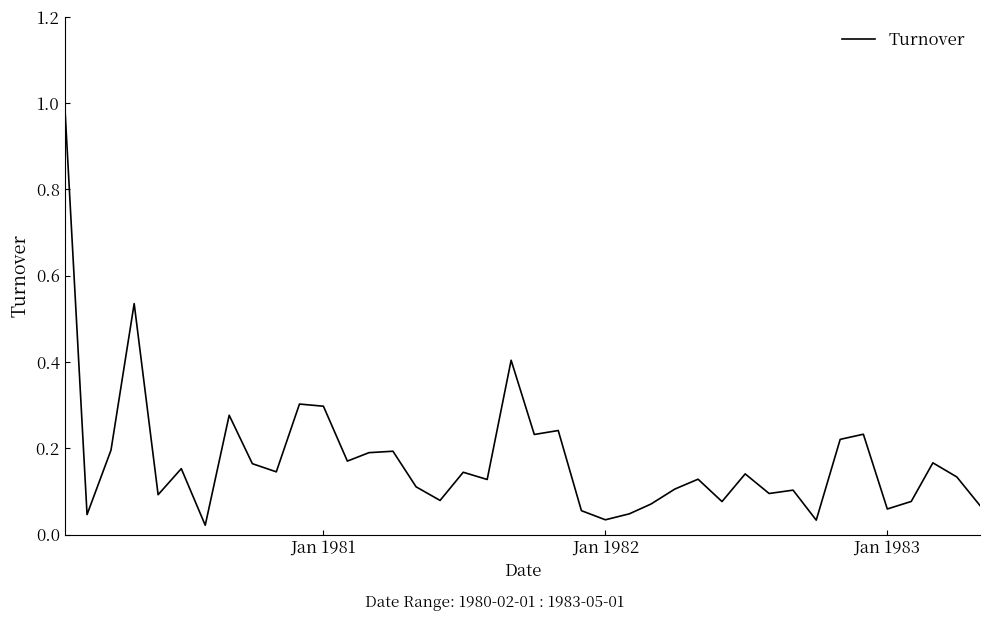

What is the maximum value shown in the chart?

1.0